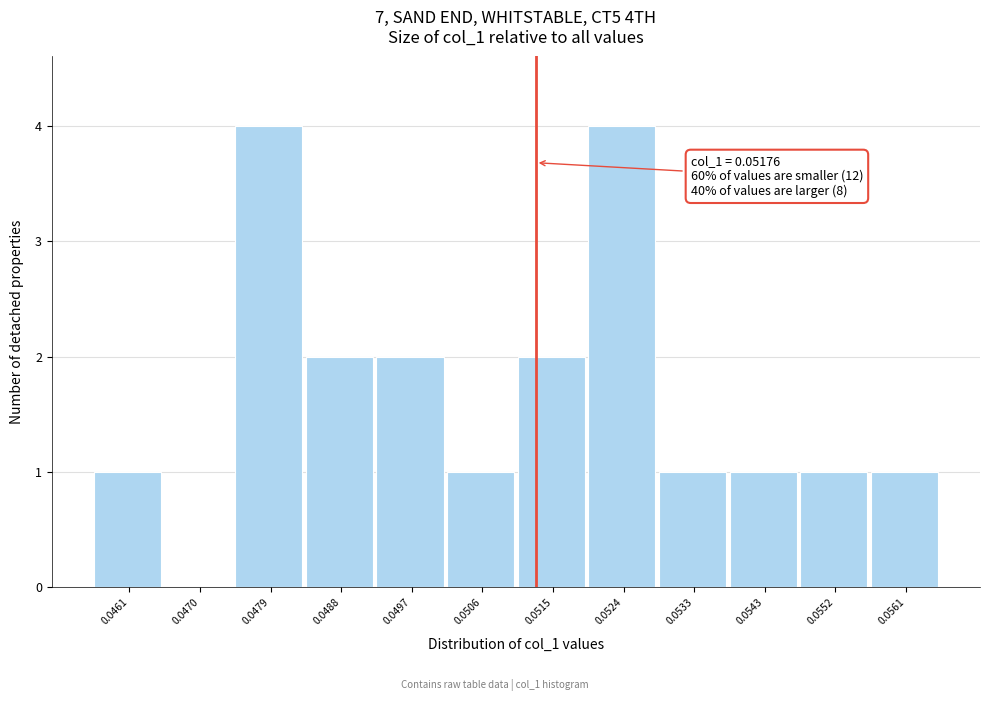

Reading right to left, transcribe all the data shown in this chart.

0.0561=1	0.0552=1	0.0543=1	0.0533=1	0.0524=4	0.0515=2	0.0506=1	0.0497=2	0.0488=2	0.0479=4	0.0470=0	0.0461=1